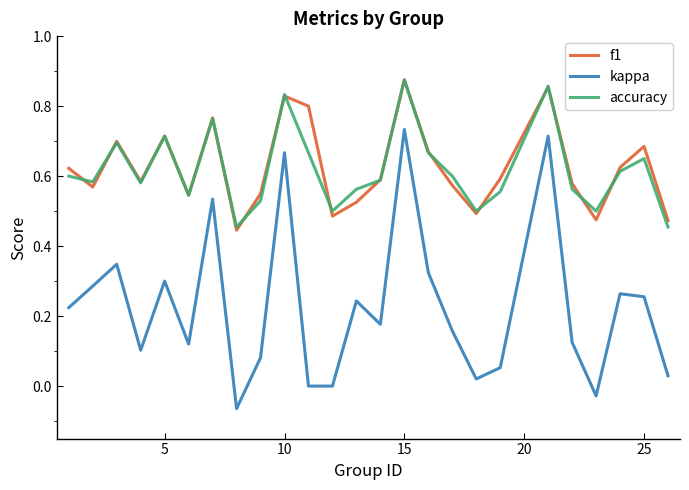

True or false: kappa and f1 intersect in this chart.

False